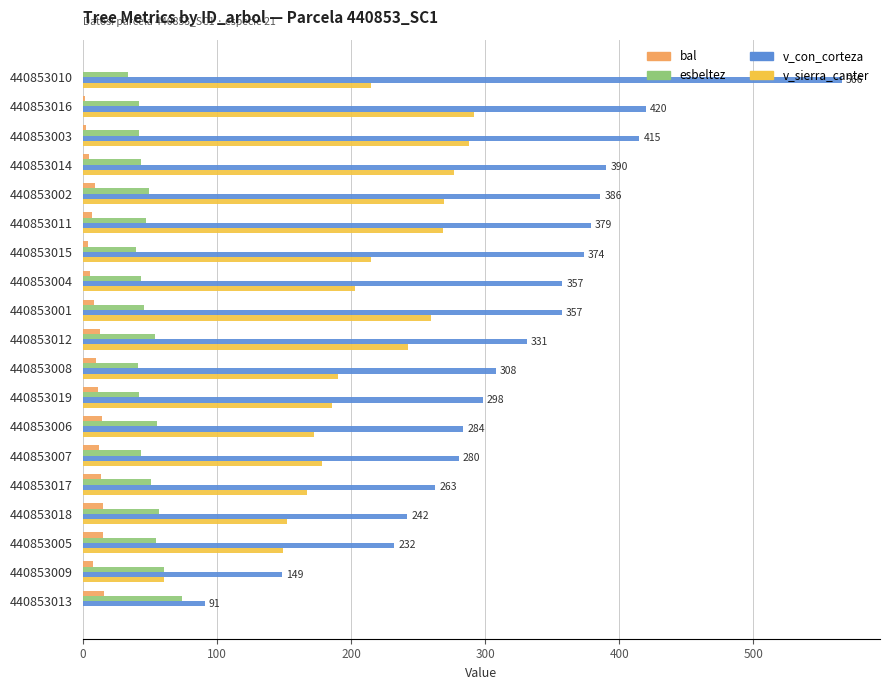

Which series changed the most between 440853014 and 440853015?

v_sierra_canter